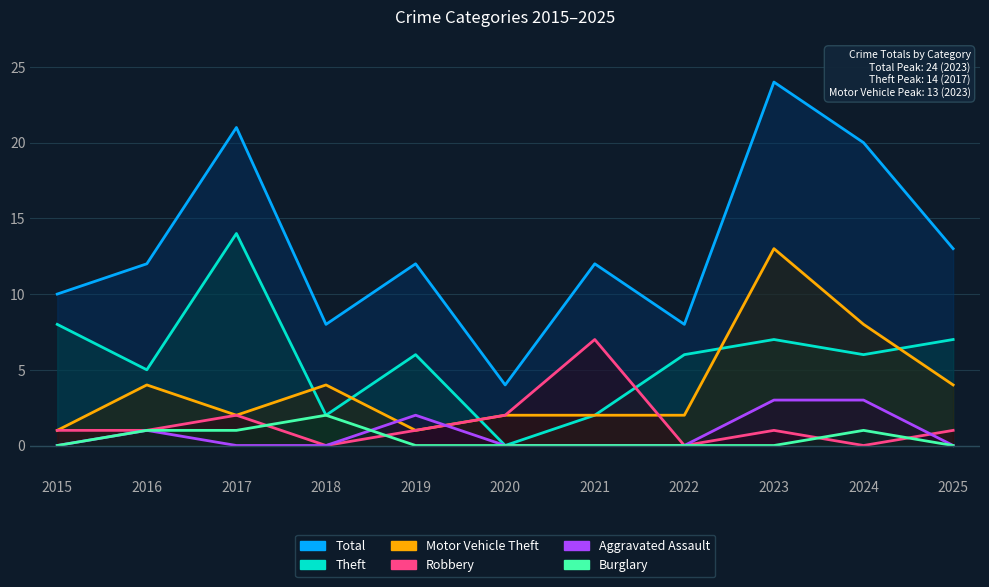

The Theft series shows 9 at 2023. True or false?

False